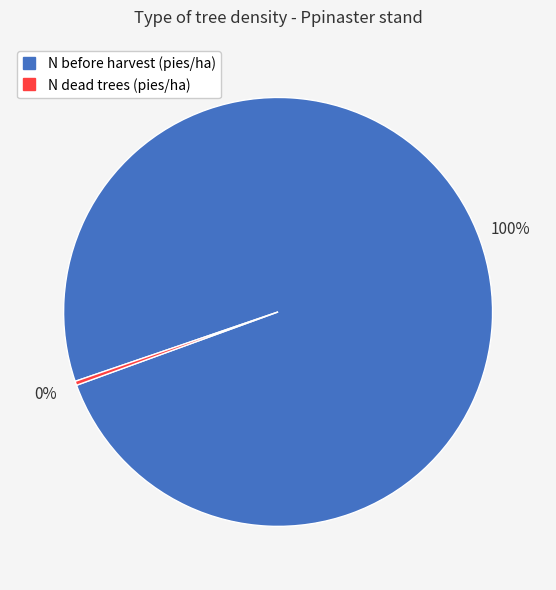

To the nearest percent, what is the average slice percentage?

50%